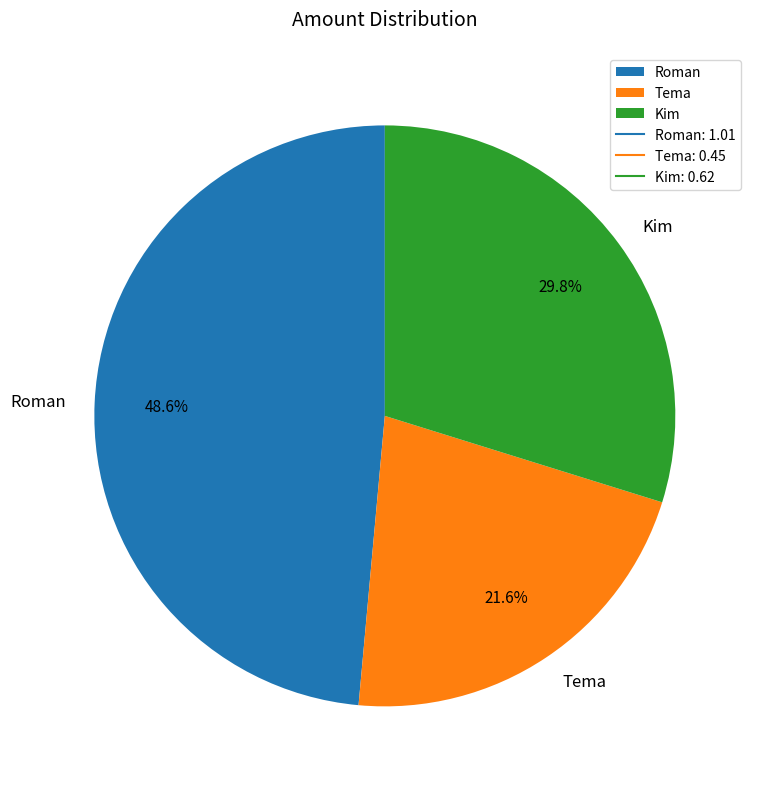

How many segments does this pie chart have?

3